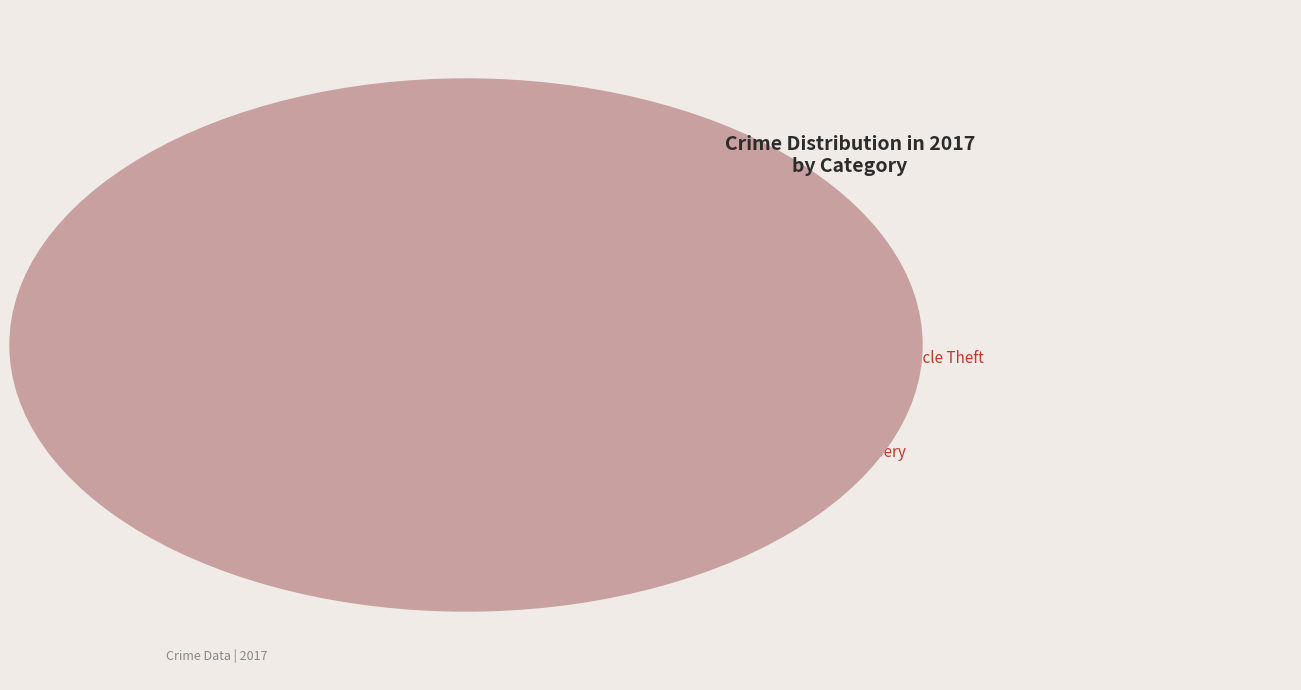

Is there a majority slice in this chart?

No